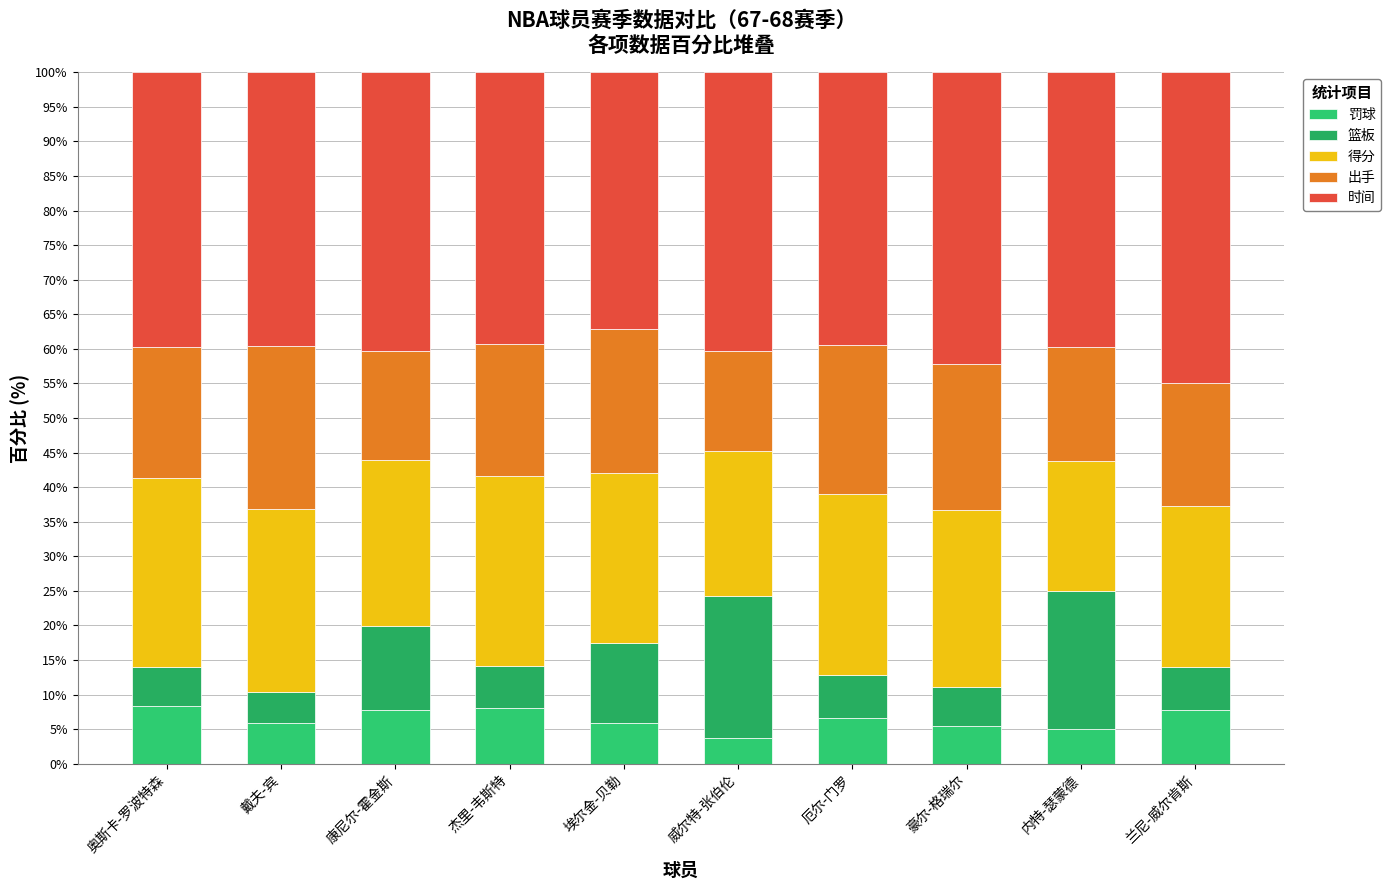

Count the number of categories in the chart.

10